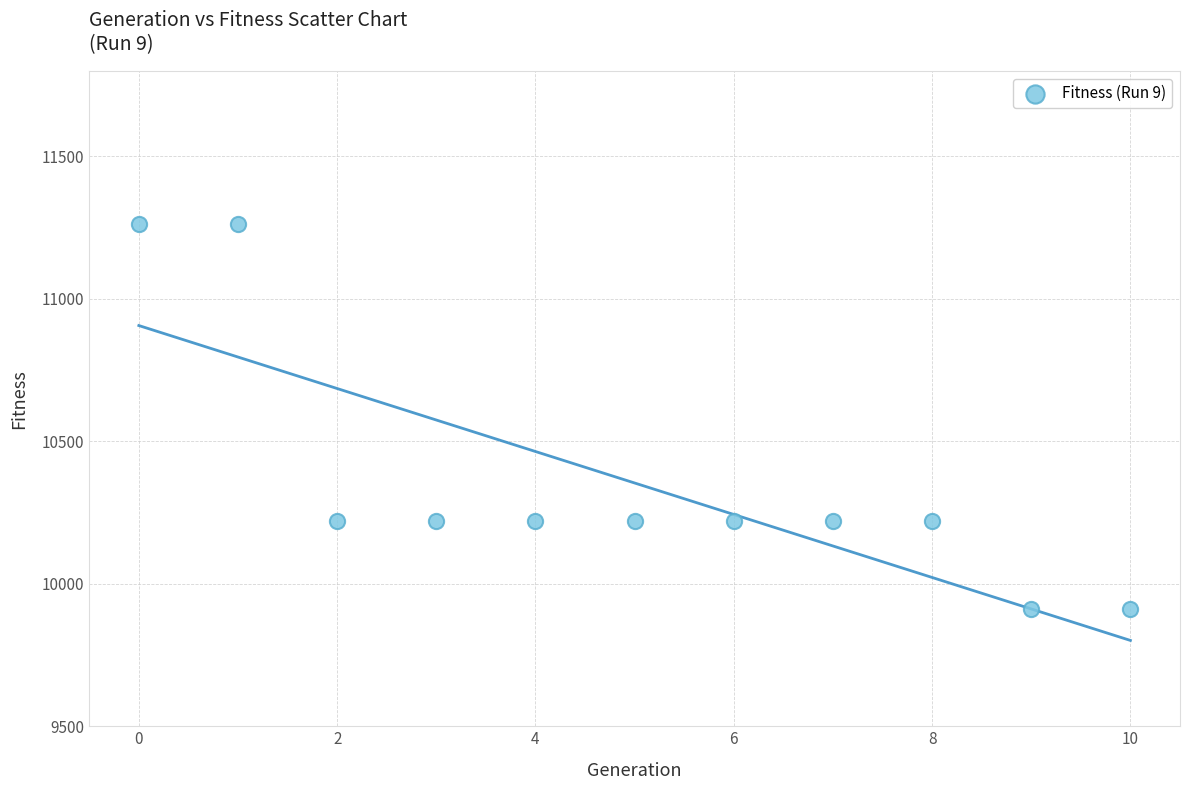

What is the average Y value?

10354